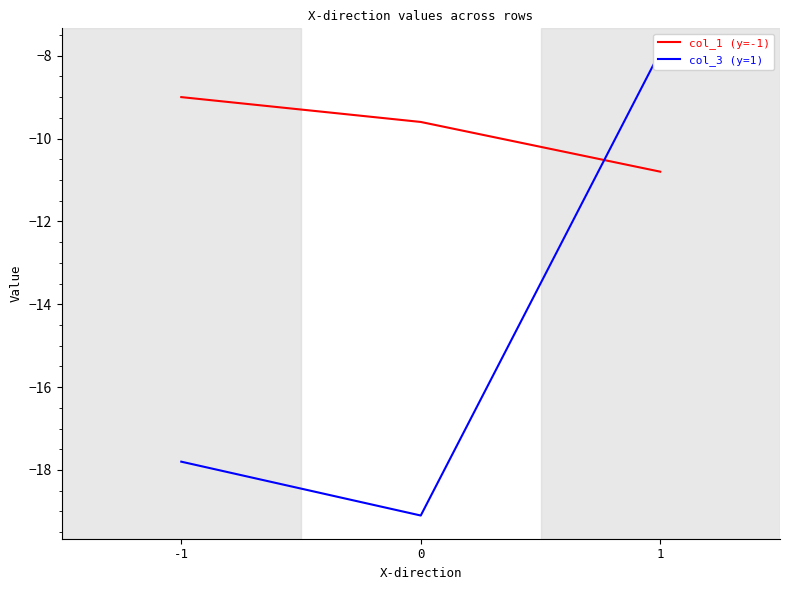

The value of col_1 (y=-1) at 0 is -3.0. True or false?

False